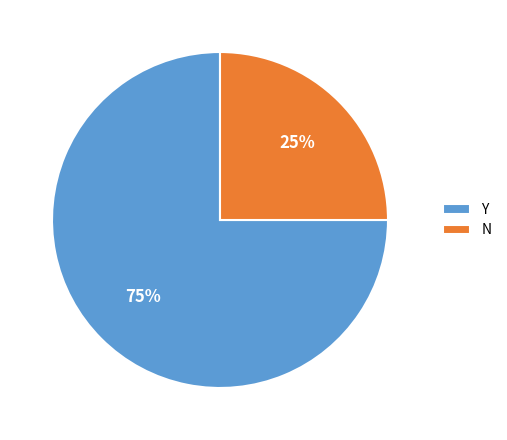

Count the number of slices in the pie.

2